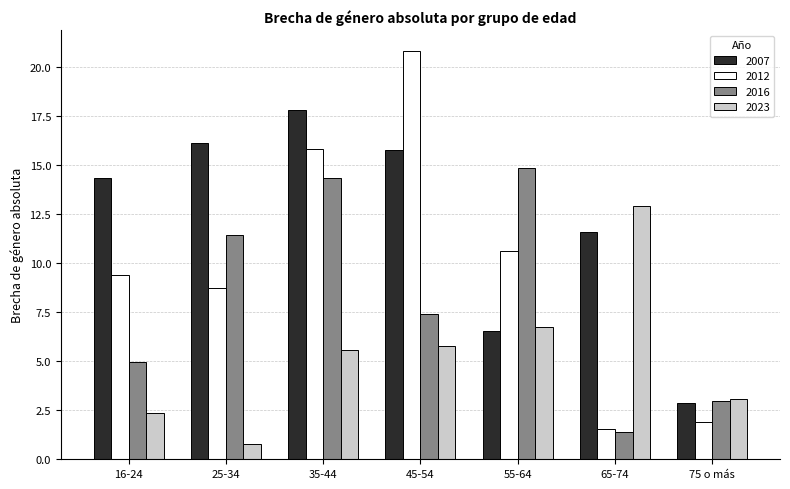

List the series in order of their peak value, lowest first.

2023, 2016, 2007, 2012